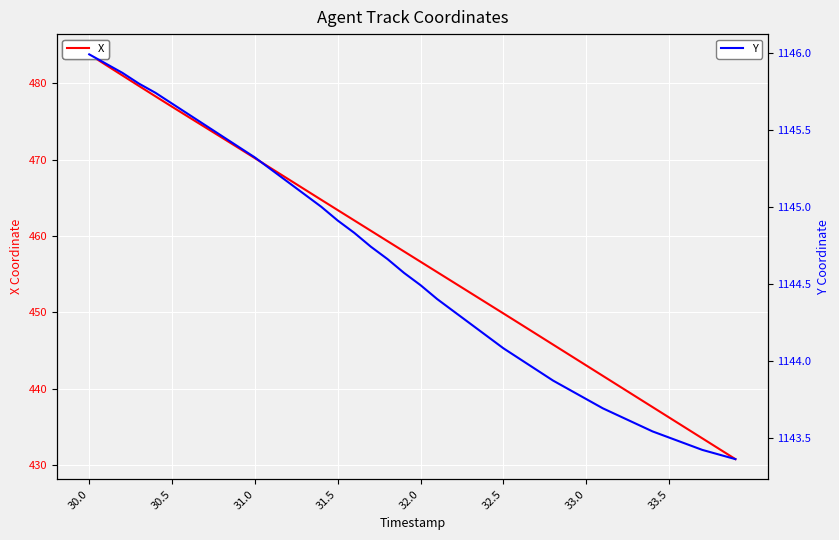

At how many categories does at least one series exceed 1022?

40